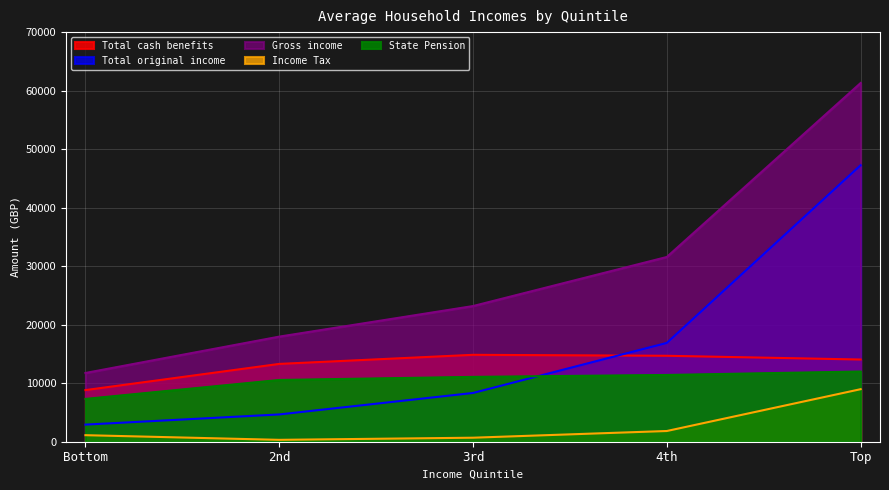

How many data points in Income Tax are less than 1118?

2